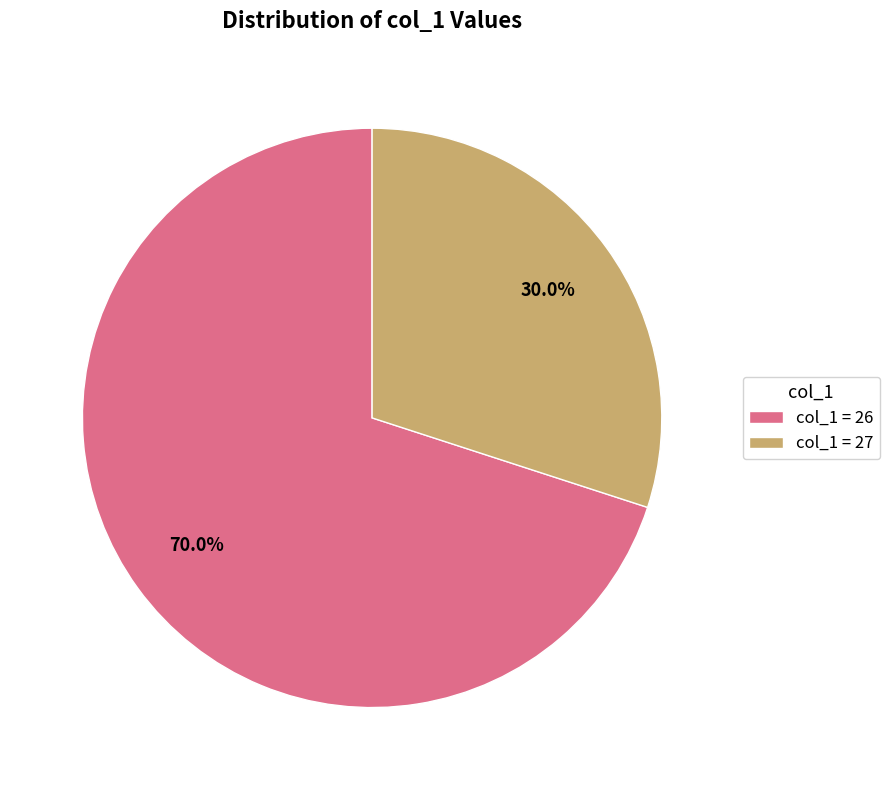

What is the total percentage of col_1 = 26 and col_1 = 27?

100.0%